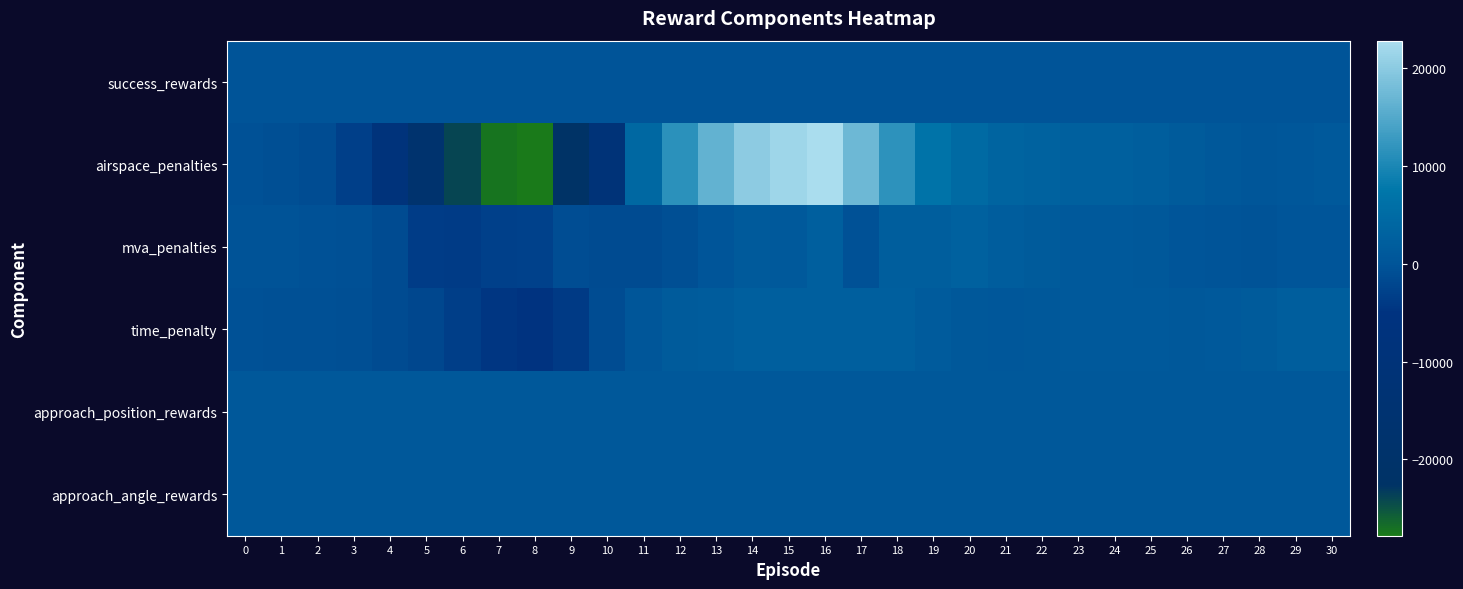

Reading left to right, what are all the values shown in this chart?

success_rewards: 0=60.5	1=60.5	2=60.6	3=60.6	4=60.7	5=60.7	6=60.8	7=60.9	8=60.9	9=61.0	10=61.0	11=61.0	12=61.1	13=61.2	14=61.2	15=61.3	16=61.3	17=61.4	18=61.4	19=61.5	20=61.5	21=61.6	22=61.6	23=61.7	24=61.7	25=61.8	26=61.8	27=61.8	28=61.9	29=62.0	30=62.0
airspace_penalties: 0=-506.0	1=-756.0	2=-1240.0	3=-3093.0	4=-7780.0	5=-16845.0	6=-24045.0	7=-27365.0	8=-27820.0	9=-22542.0	10=-10273.0	11=4363.0	12=11450.0	13=16508.0	14=20128.0	15=21660.0	16=22846.0	17=17376.0	18=11681.0	19=6724.0	20=4774.0	21=3498.0	22=3038.0	23=2626.0	24=2602.0	25=2120.0	26=1376.0	27=768.0	28=404.0	29=586.0	30=1009.0
mva_penalties: 0=-210.0	1=-166.0	2=-469.0	3=-703.0	4=-1305.0	5=-3514.0	6=-3711.0	7=-3060.0	8=-2722.0	9=-945.0	10=-1301.0	11=-1303.0	12=-895.0	13=173.0	14=1207.0	15=919.0	16=2399.0	17=-449.0	18=2089.0	19=2097.0	20=2850.0	21=1923.0	22=1393.0	23=1062.0	24=1035.0	25=697.0	26=269.0	27=-61.0	28=-192.0	29=88.0	30=263.0
time_penalty: 0=-427.0	1=-532.0	2=-590.0	3=-708.0	4=-1441.0	5=-2038.0	6=-3471.0	7=-4612.0	8=-4925.0	9=-3987.0	10=-1200.0	11=385.0	12=1419.0	13=1854.0	14=2309.0	15=2369.0	16=2444.0	17=2411.0	18=2291.0	19=1530.0	20=800.0	21=501.0	22=798.0	23=969.0	24=1053.0	25=950.0	26=783.0	27=878.0	28=1381.0	29=2240.0	30=2187.0
approach_position_rewards: 0=844.0	1=842.0	2=840.0	3=836.0	4=841.0	5=838.0	6=840.0	7=843.0	8=842.0	9=840.0	10=834.0	11=833.0	12=844.0	13=848.0	14=848.0	15=843.0	16=849.0	17=845.0	18=845.0	19=840.0	20=844.0	21=846.0	22=850.0	23=847.0	24=844.0	25=845.0	26=848.0	27=848.0	28=851.0	29=856.0	30=853.0
approach_angle_rewards: 0=834.0	1=828.0	2=829.0	3=826.0	4=829.0	5=826.0	6=825.0	7=827.0	8=822.0	9=824.0	10=824.0	11=822.0	12=824.0	13=827.0	14=827.0	15=826.0	16=831.0	17=827.0	18=827.0	19=824.0	20=824.0	21=824.0	22=825.0	23=829.0	24=829.0	25=824.0	26=824.0	27=824.0	28=828.0	29=828.0	30=822.0